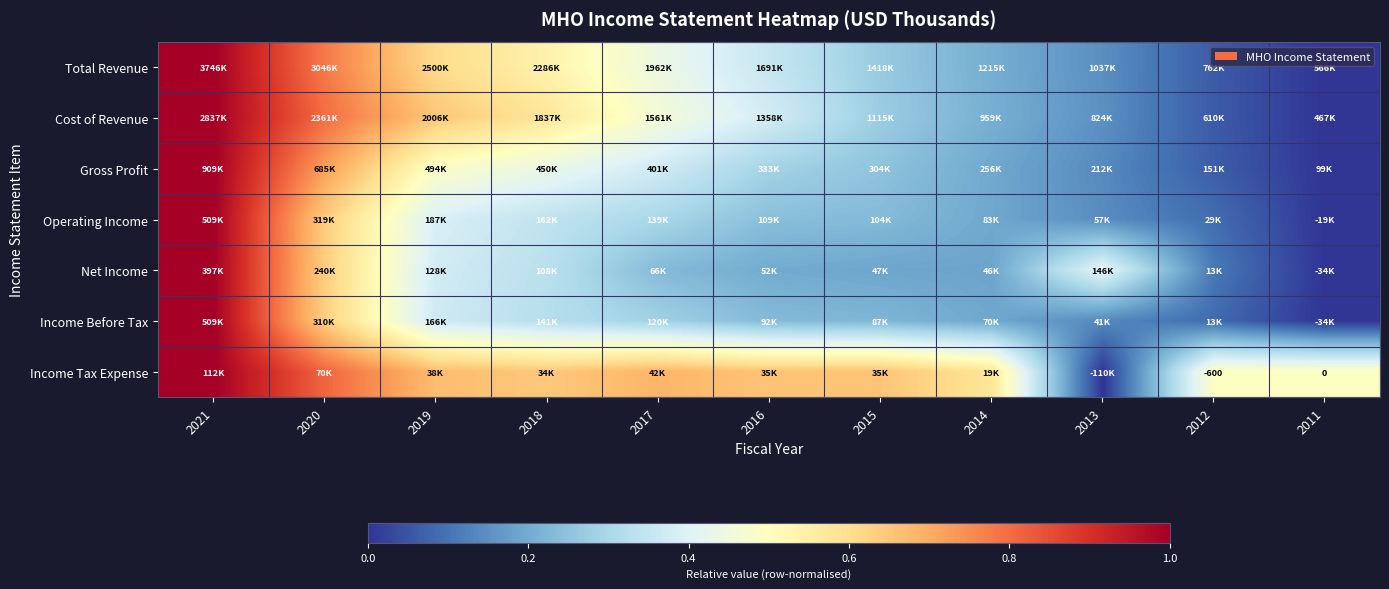

The Gross Profit series shows 0.0 at 2011. True or false?

True